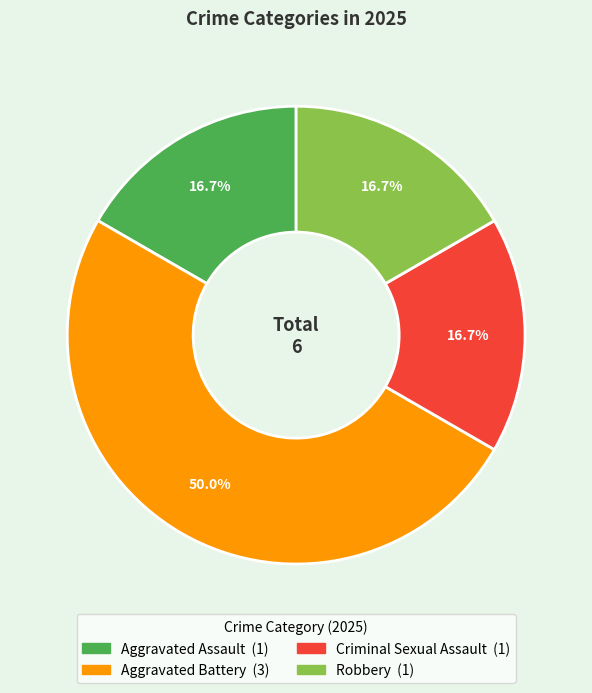

To the nearest percent, what is the difference between the largest and smallest slice percentages?

33%